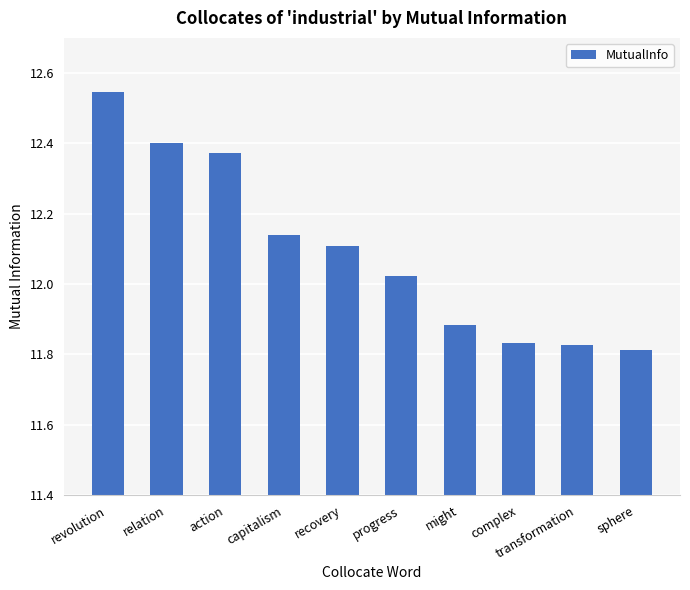

What is the ratio of the value at recovery to the value at relation?

1.0